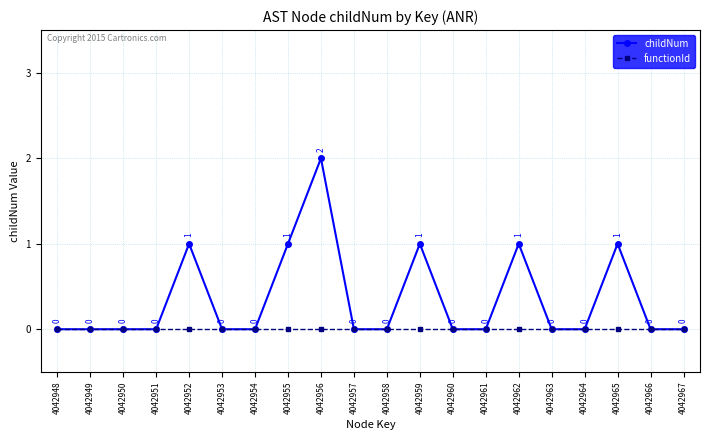

What are all the series names shown in the legend?

childNum, functionId